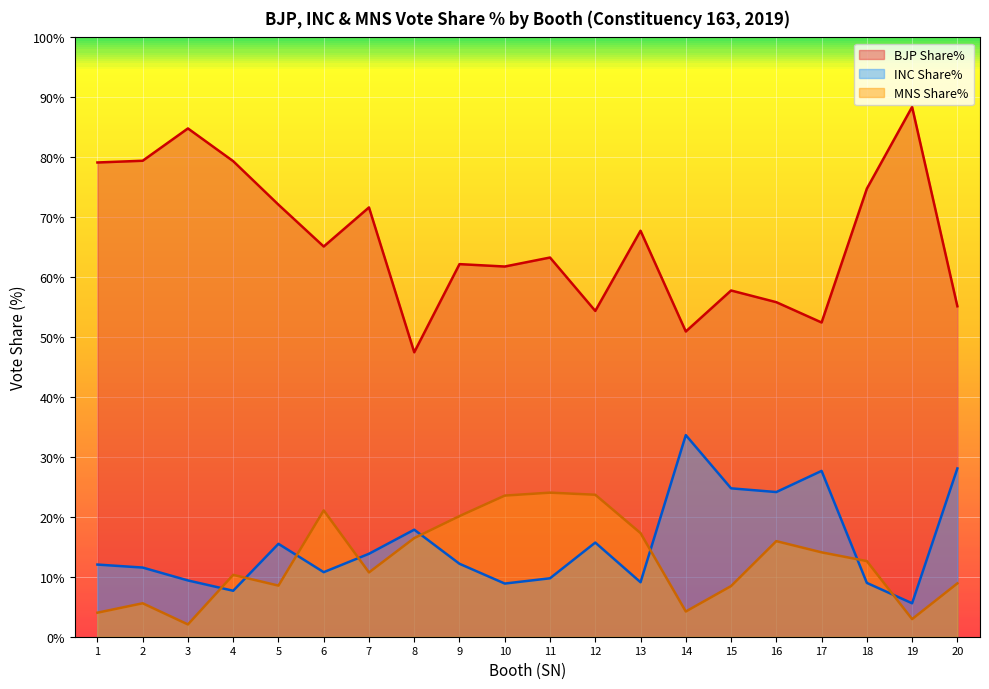

How many lines are shown in the chart?

3